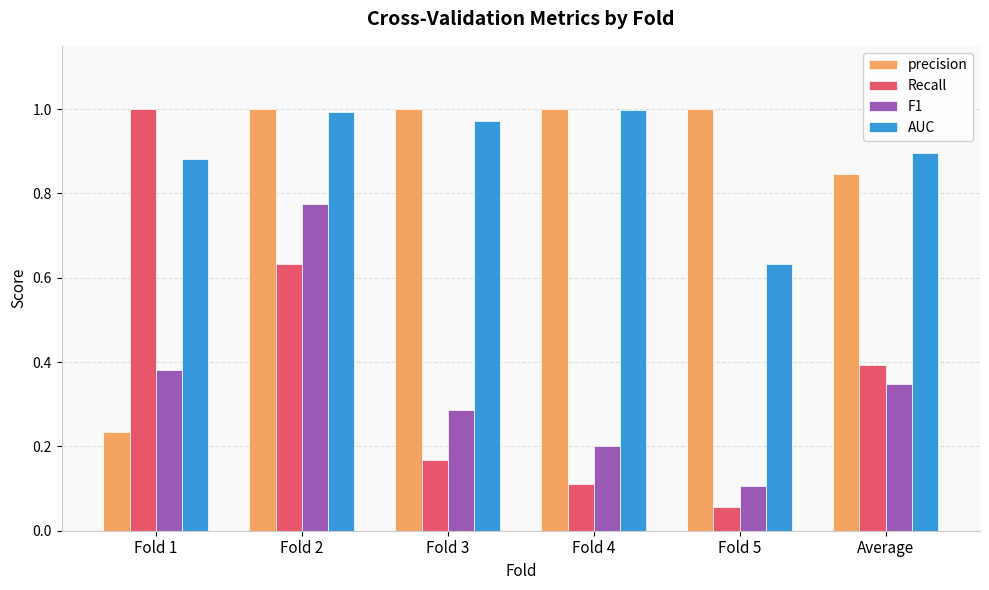

What is the sum of the precision values at Fold 1 and Fold 3?

1.2